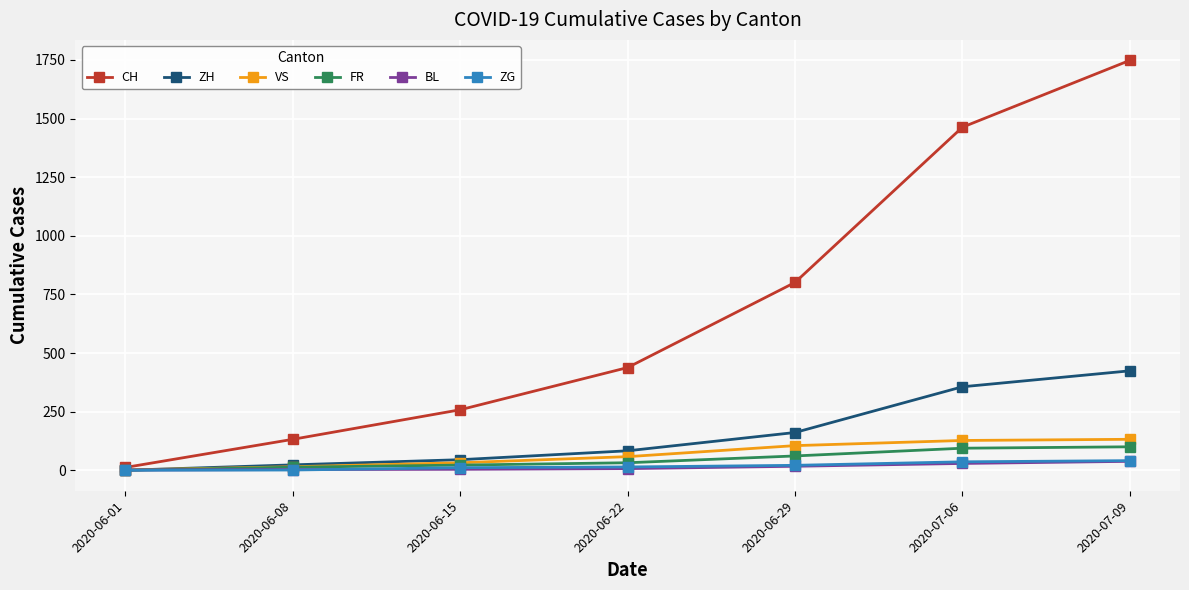

What is the value of the ZH point at the 3rd from the left?

45